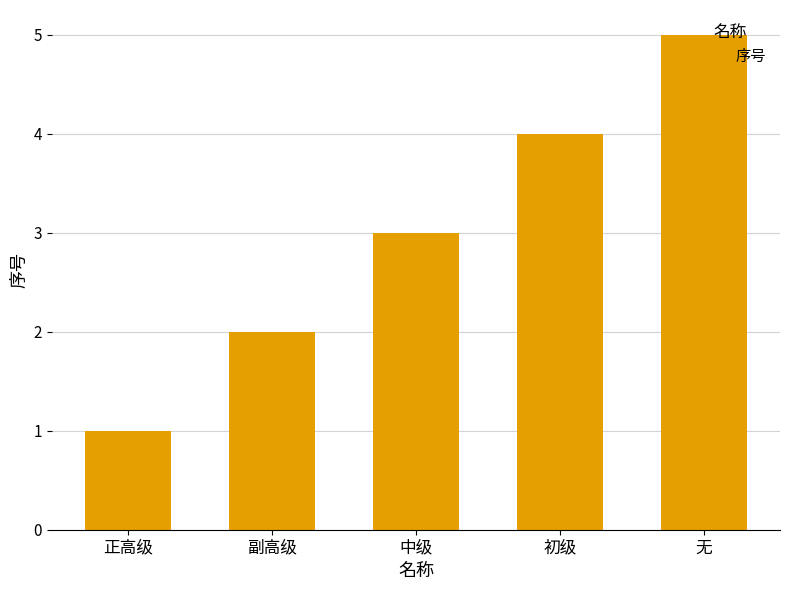

What is the change in value from 正高级 to 无?

+4